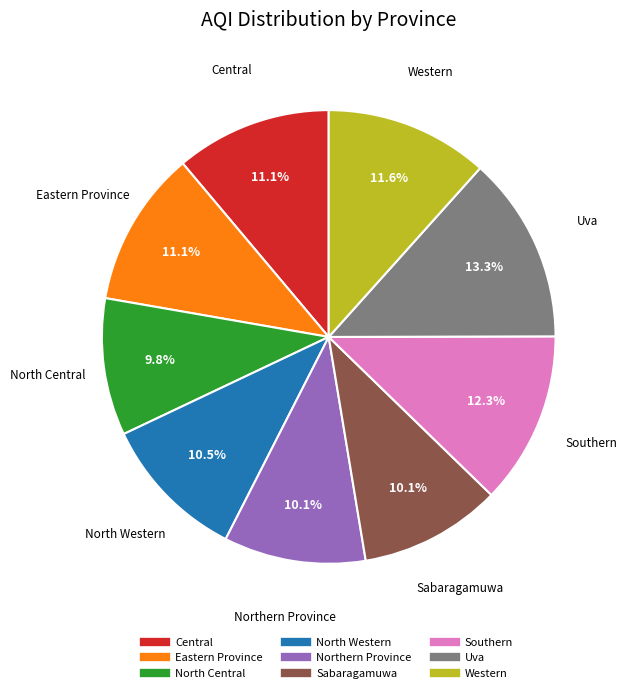

The Central slice represents 1% of the pie. True or false?

False